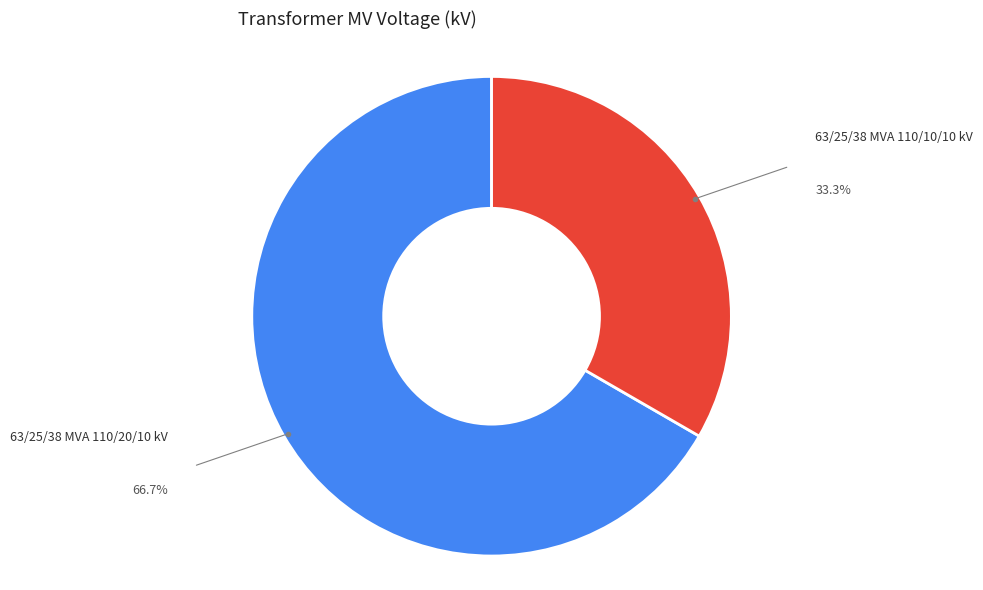

Does any single category account for the majority?

Yes